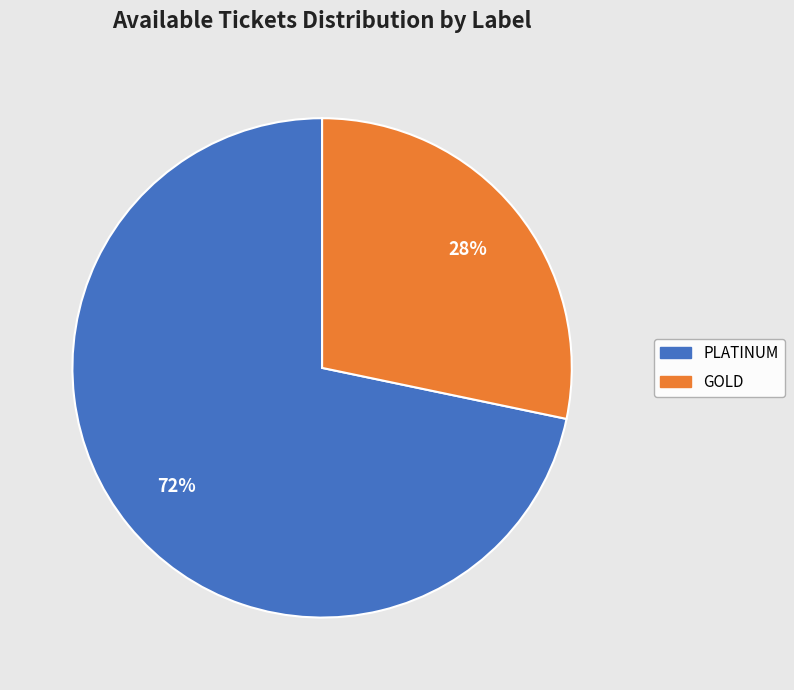

Rank the categories by value from highest to lowest.

PLATINUM, GOLD